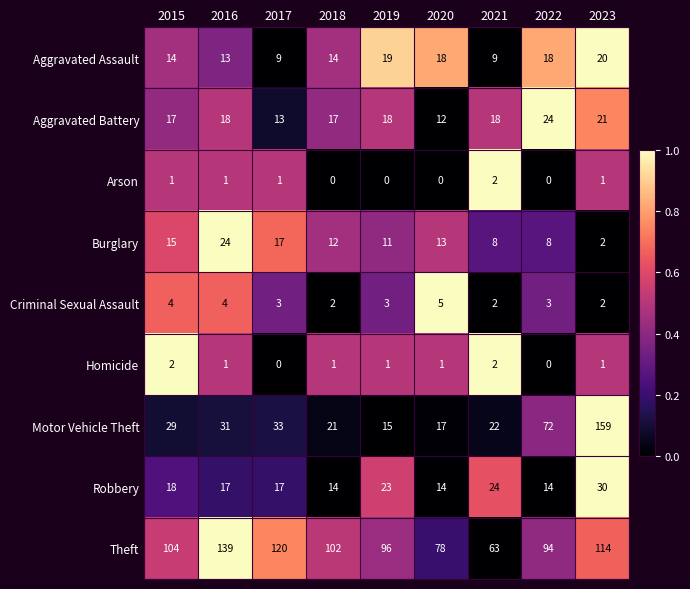

Which series has the largest range (max minus min)?

Motor Vehicle Theft